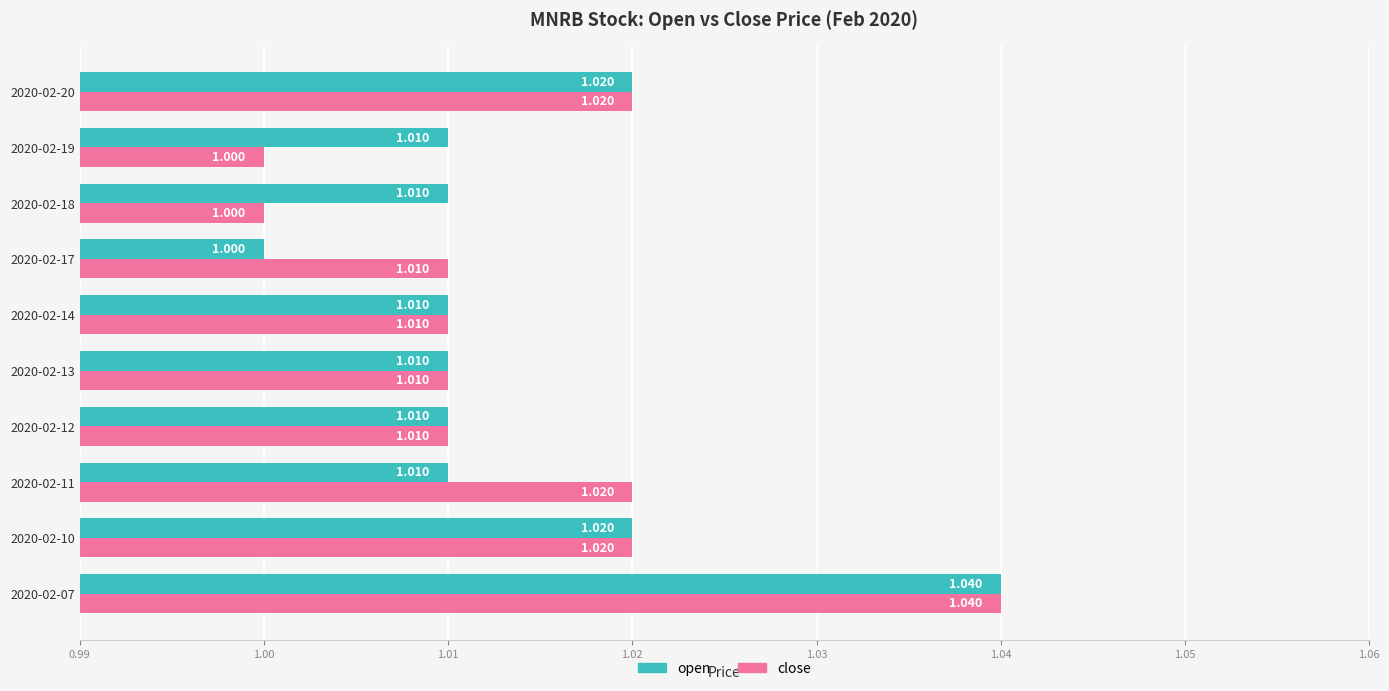

Between 2020-02-19 and 2020-02-20, which series saw the biggest shift?

close